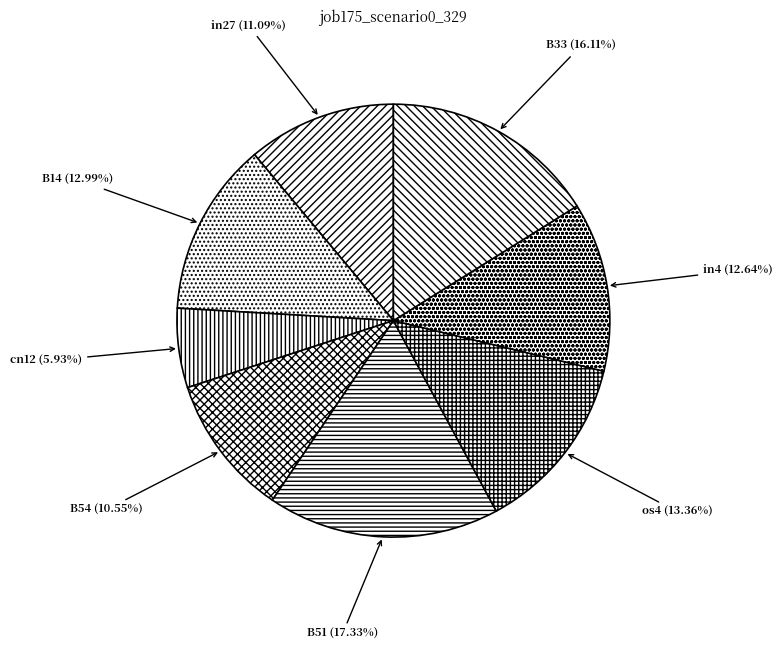

To the nearest percent, what percentage of the pie is os4?

13%